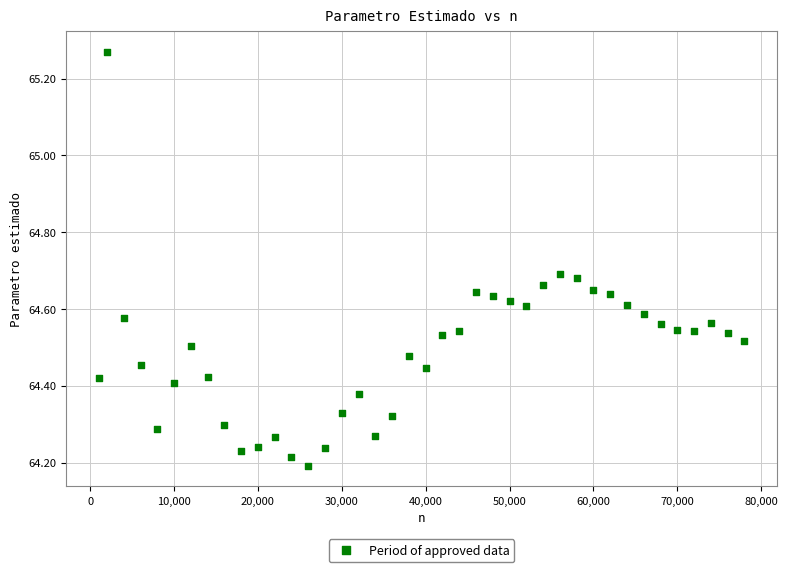

What is the range of X values (max minus min)?

77000.0